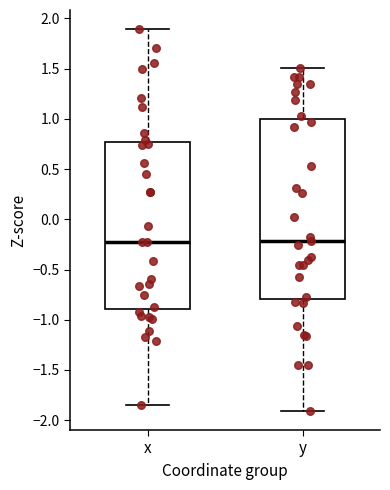

Reading left to right, read every box against the y-axis: the position of its median line, the range the box covers, and the ends of its whiskers. The values are not printed on the chart, so give them approximately, as read against the axis.

x: median -0.25, box -0.90 to 0.75, whiskers -1.85 to 1.90
y: median -0.20, box -0.80 to 1.00, whiskers -1.90 to 1.50